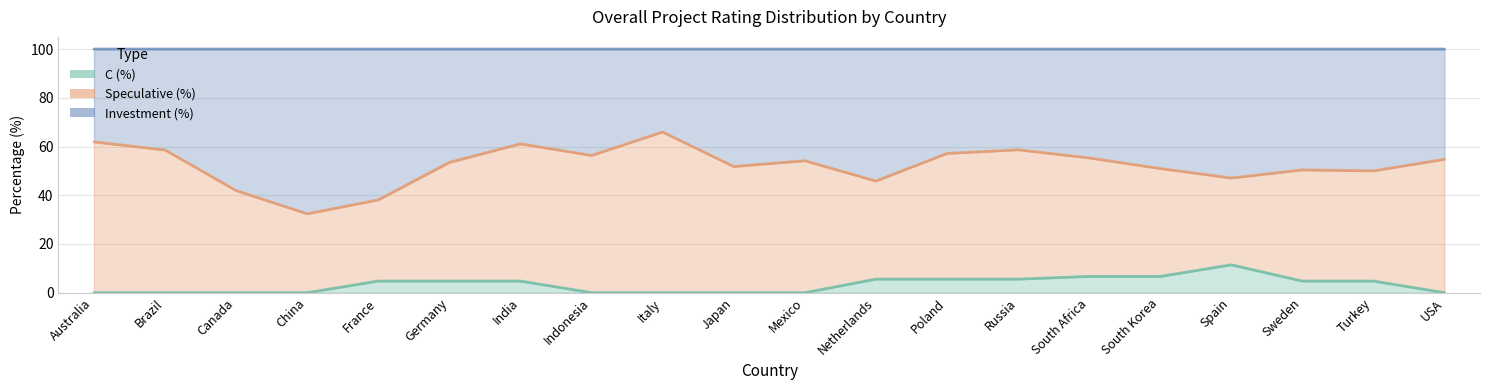

Is the value of Investment (%) at Turkey greater than the value of C (%) at Netherlands?

Yes